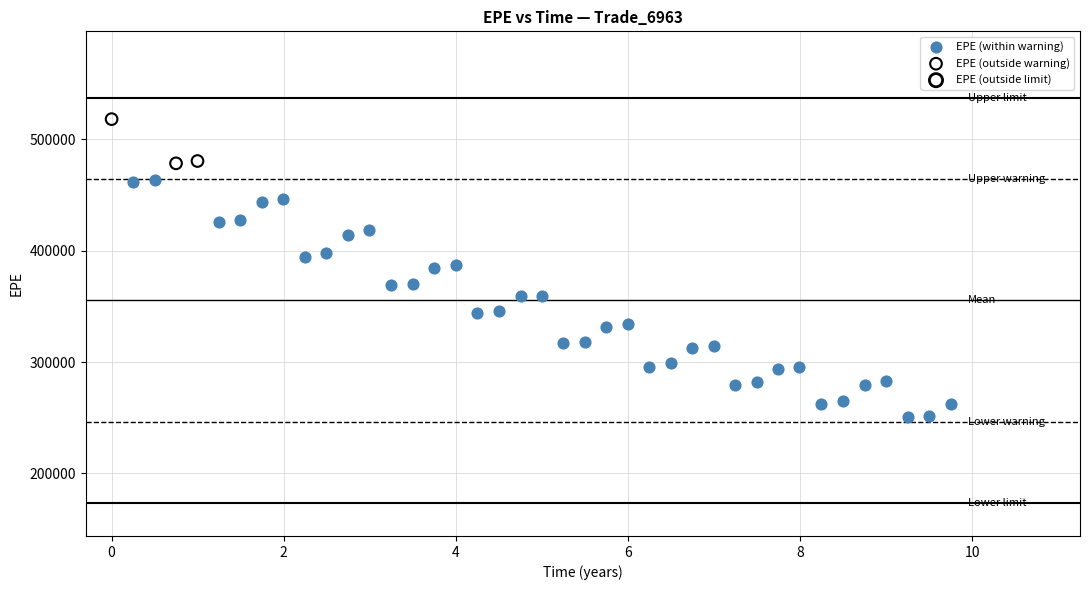

Which series has the widest spread of Y values?

EPE (within warning)